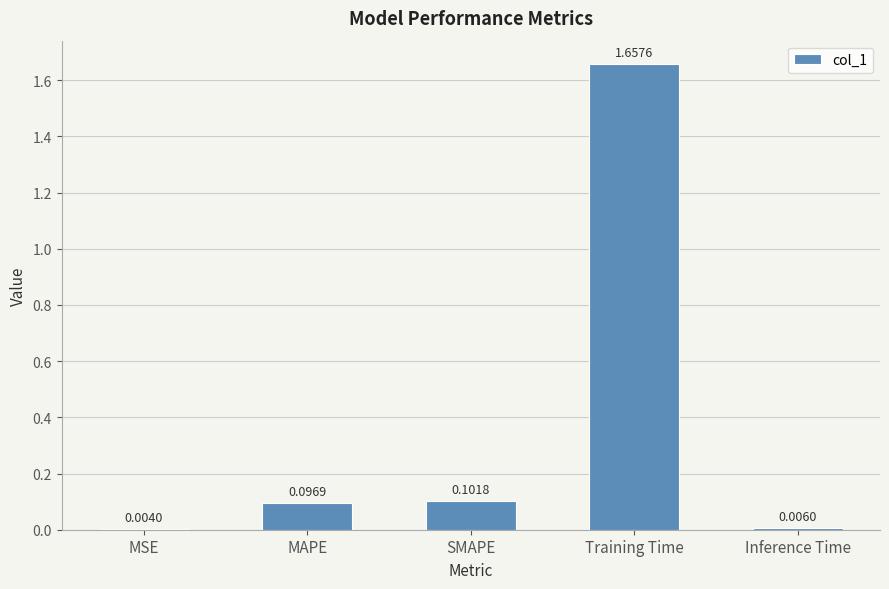

Where is the data nearest to the value 0?

MSE